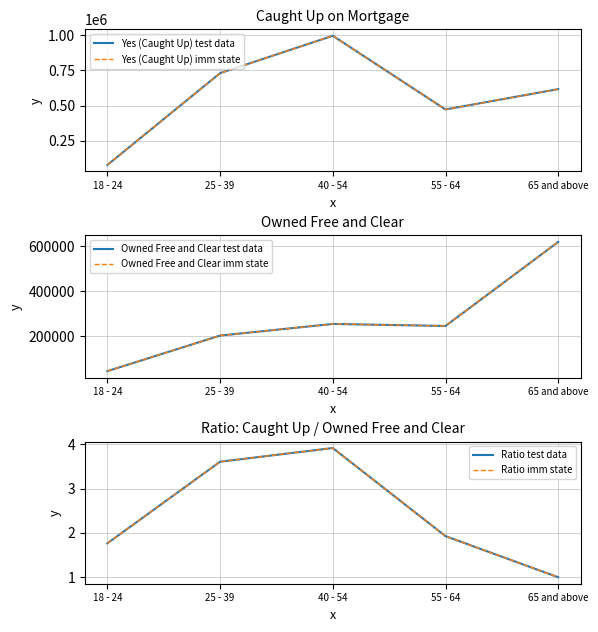

Is it true that Owned Free and Clear test data equals 202187.0 at 25 - 39?

True